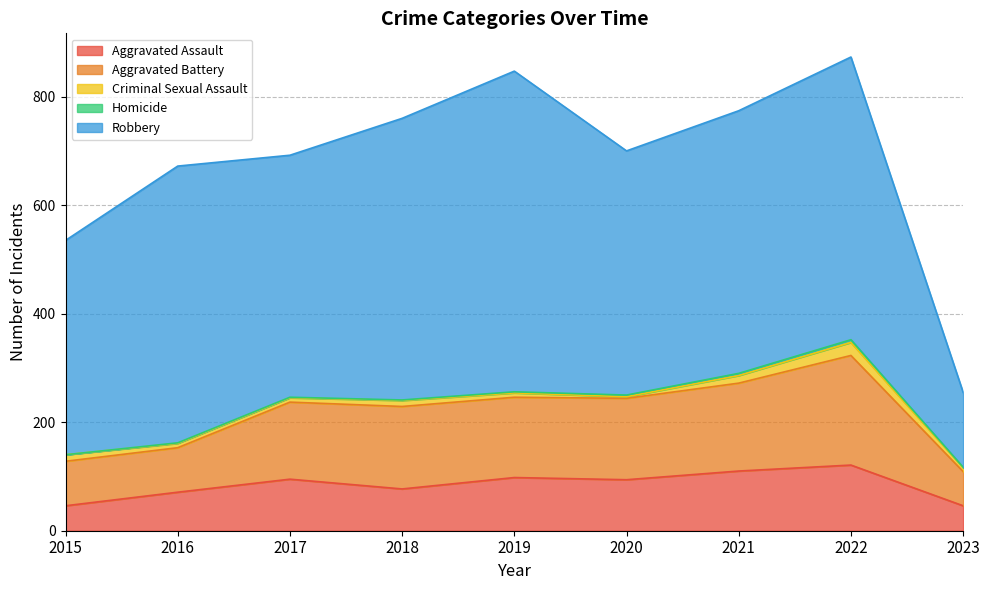

Does the chart have visible grid lines?

Yes